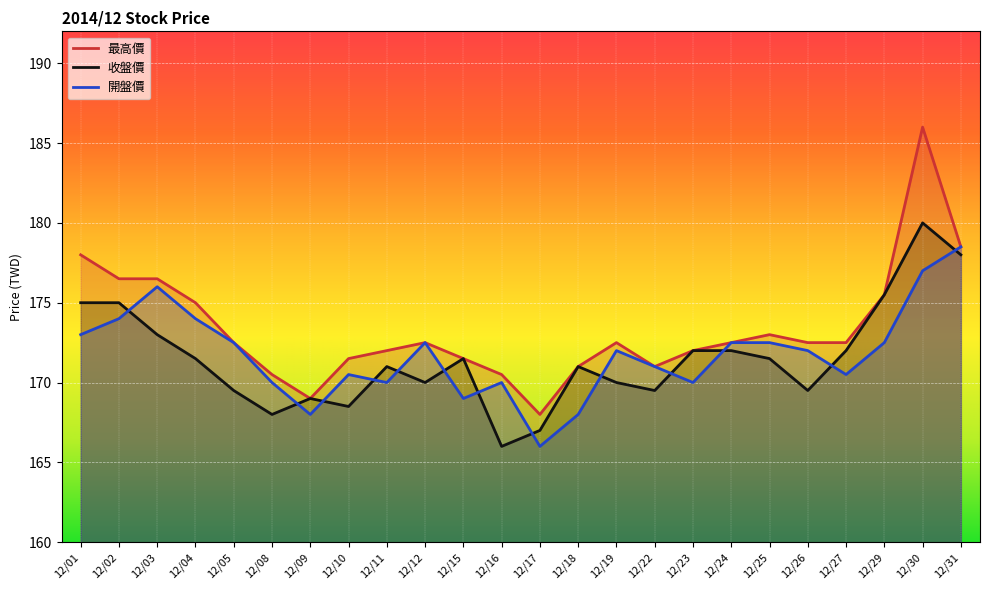

At which category does 開盤價 reach its first local valley?

12/09